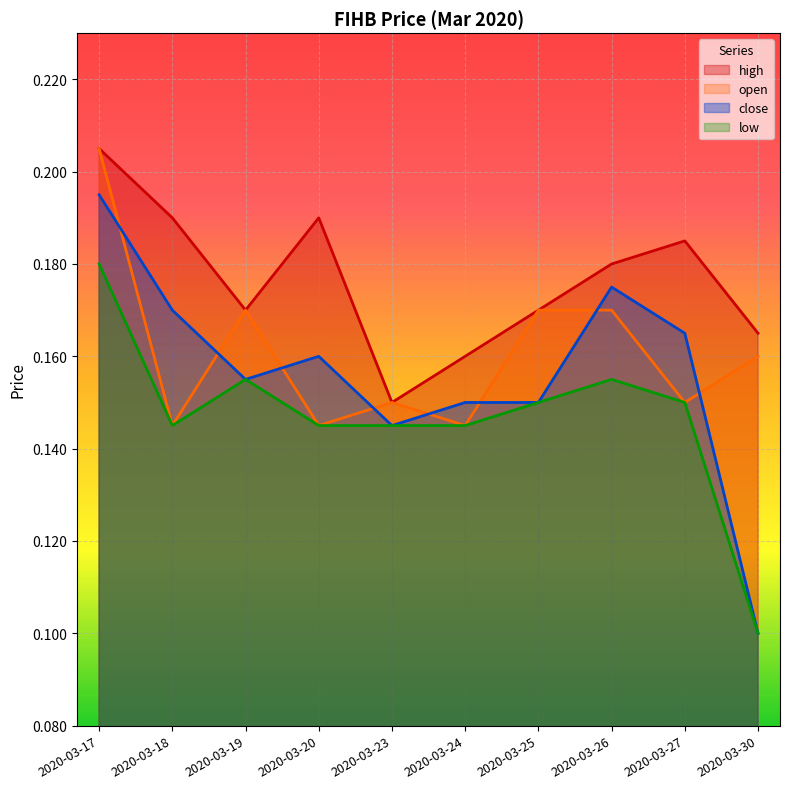

What are all the series names shown in the legend?

high, open, close, low